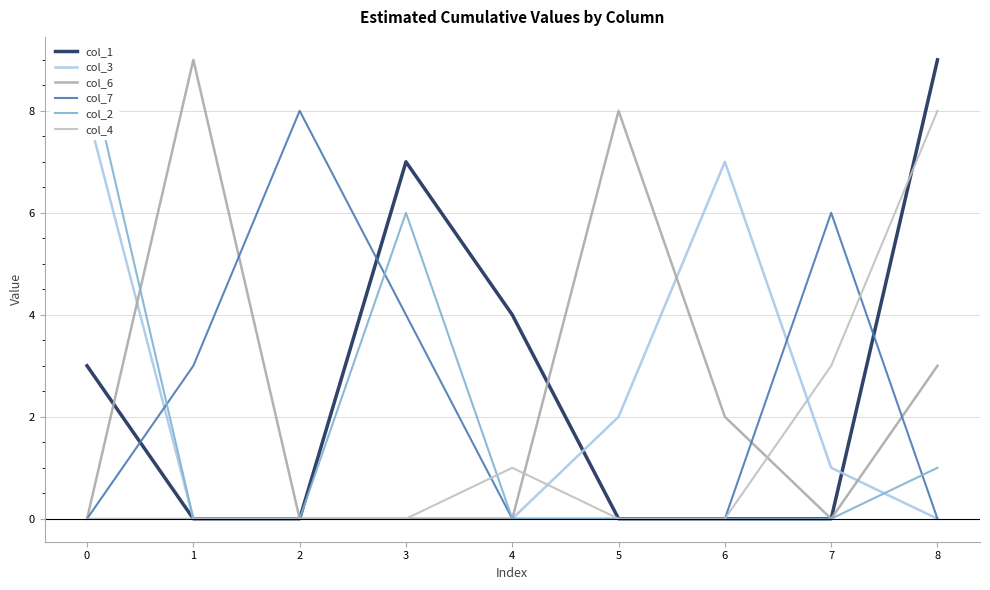

What is the highest value of the col_3 series?

8